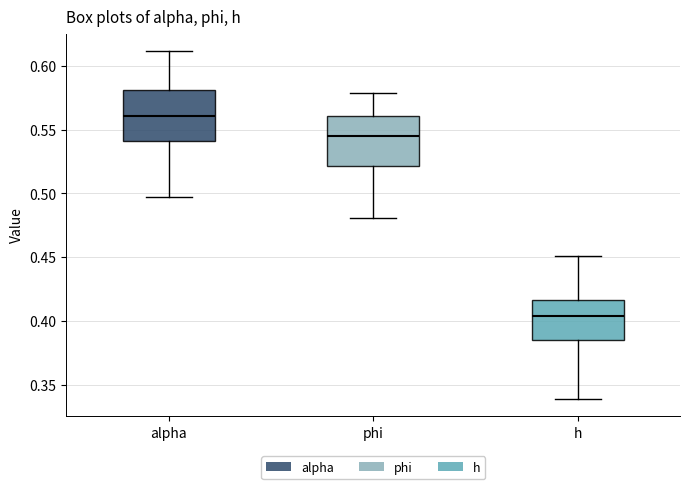

Where does the lower whisker of the box for h end on the y-axis? The values are not printed on the chart, so give them approximately, as read against the axis.

0.340